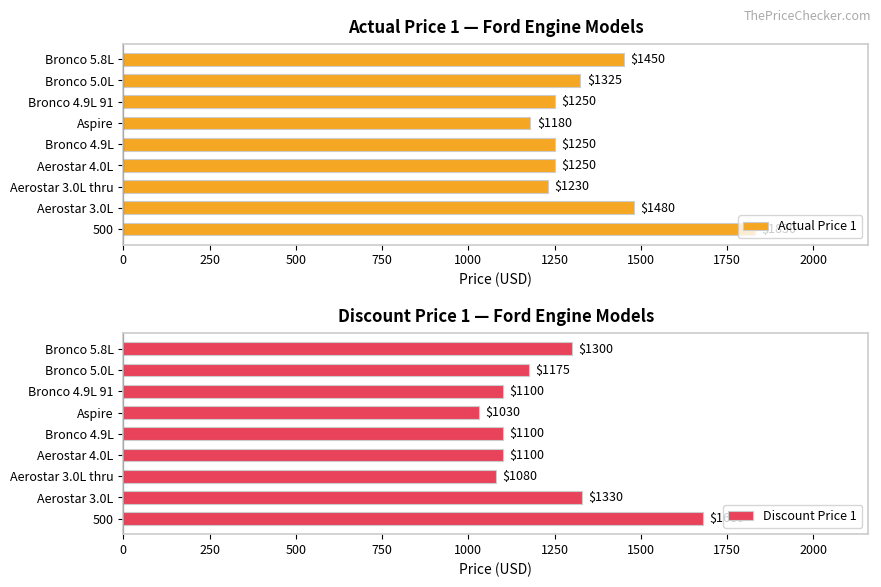

The value of Actual Price 1 at Aerostar 4.0L is 1250. True or false?

True